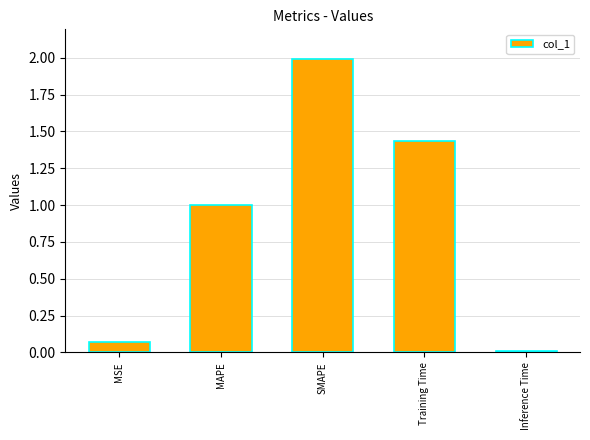

What is the greatest value displayed?

2.0